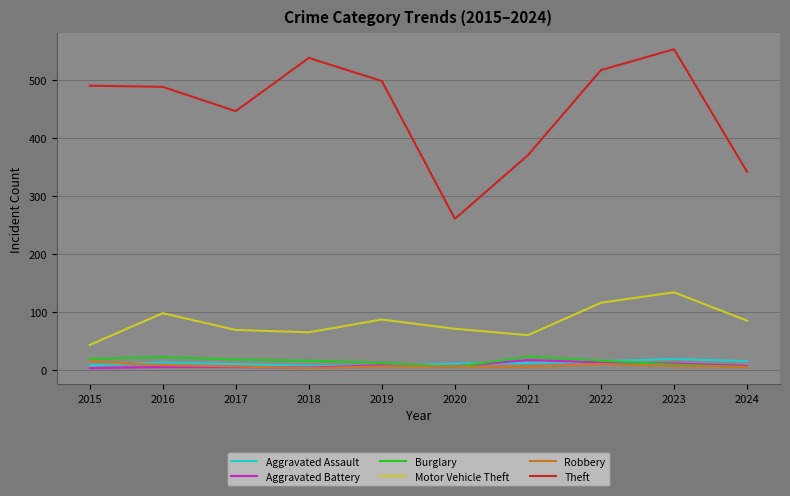

In Robbery, how many points are lower than both neighbors (excluding endpoints)?

2